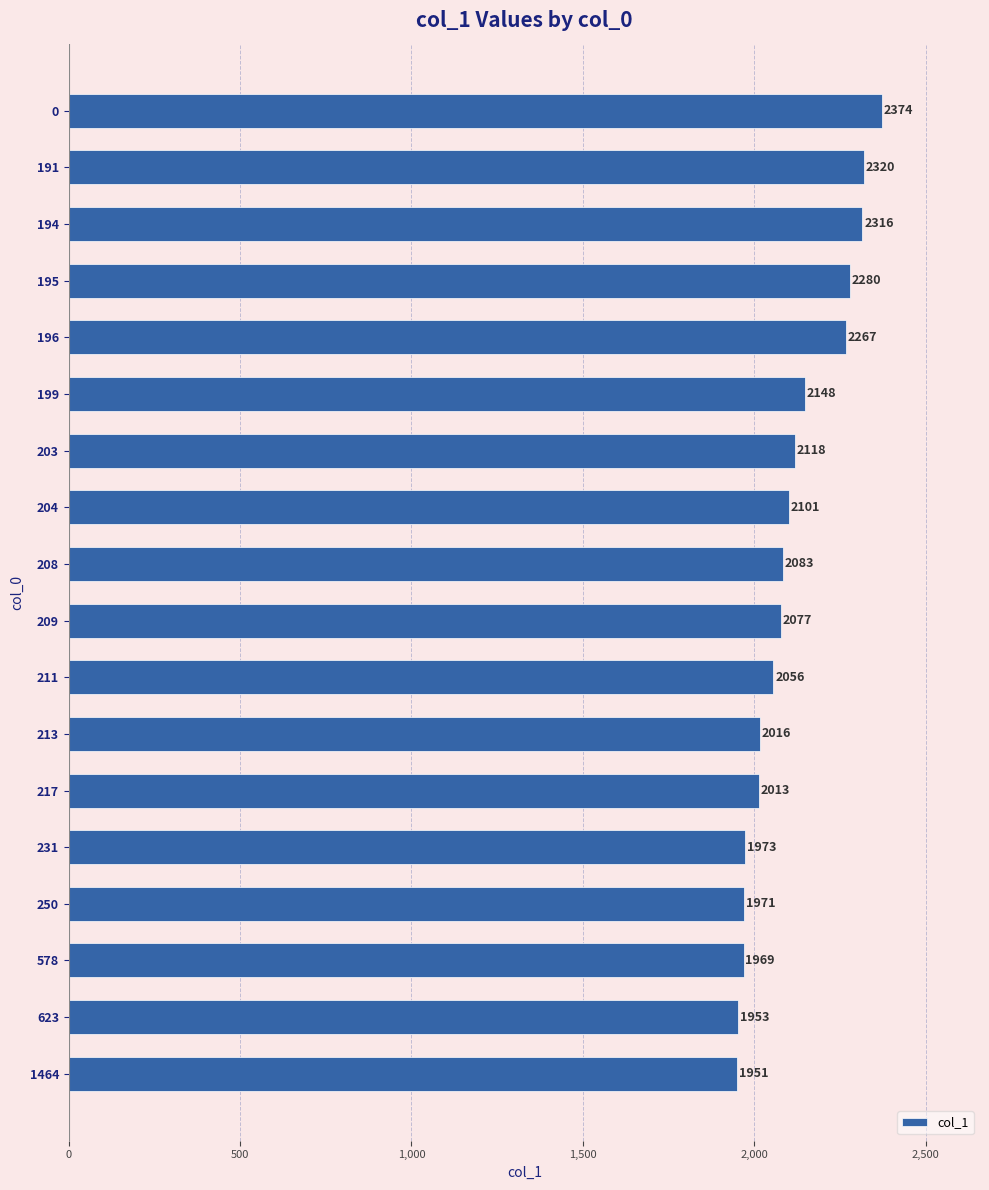

How many distinct data groups are displayed?

1